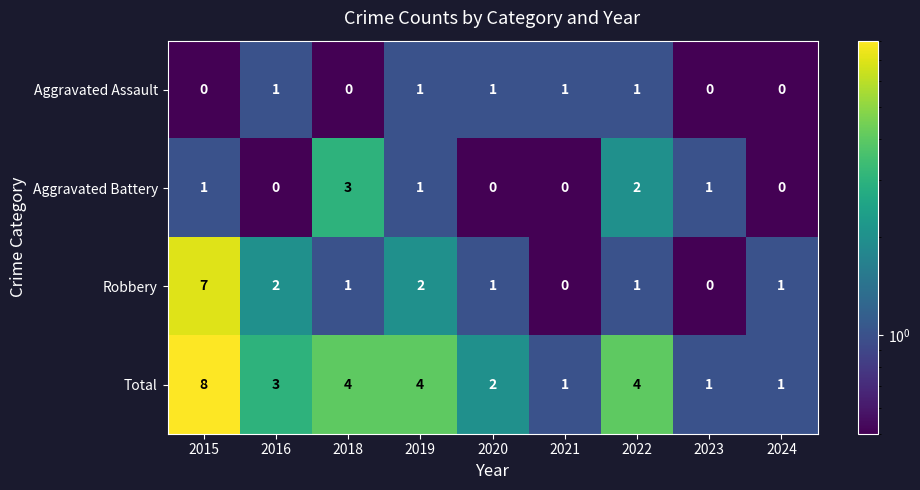

What is the average value of the Total series?

3